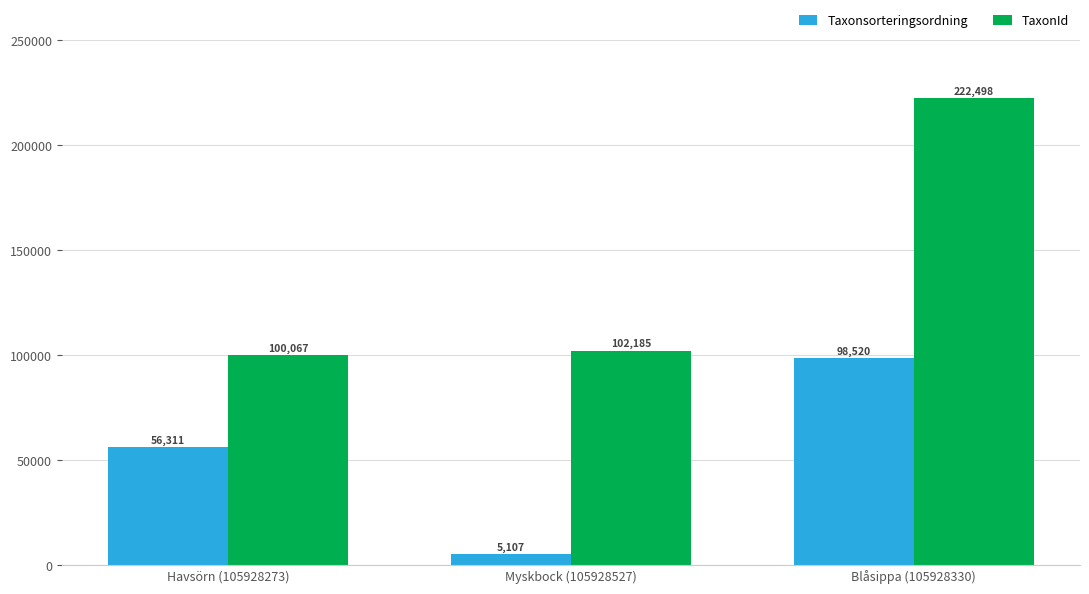

What is the label of the 1st bar from the left?

Havsörn (105928273)